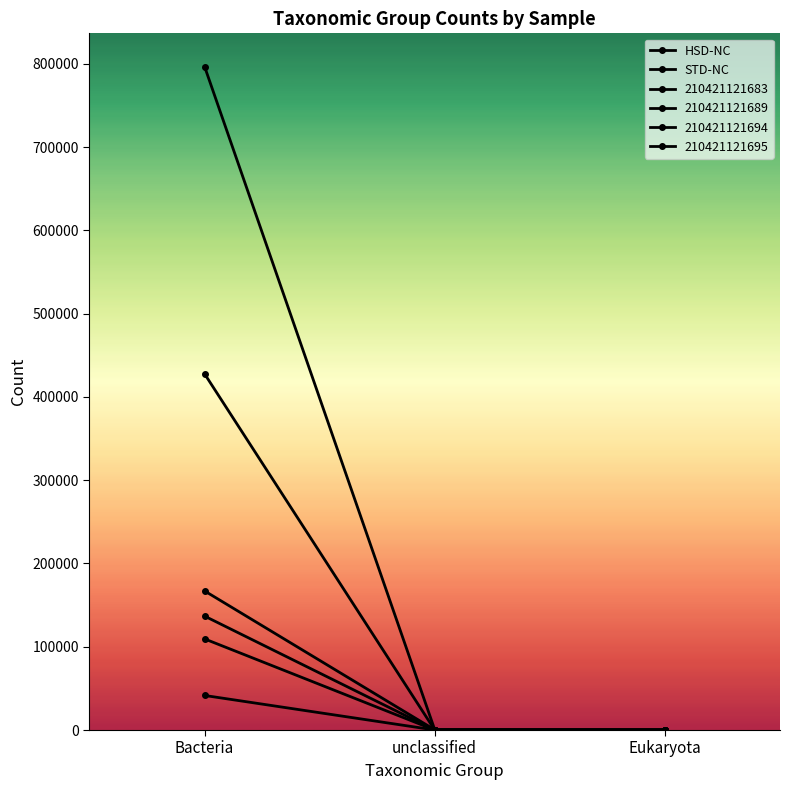

Count the number of categories in the chart.

3